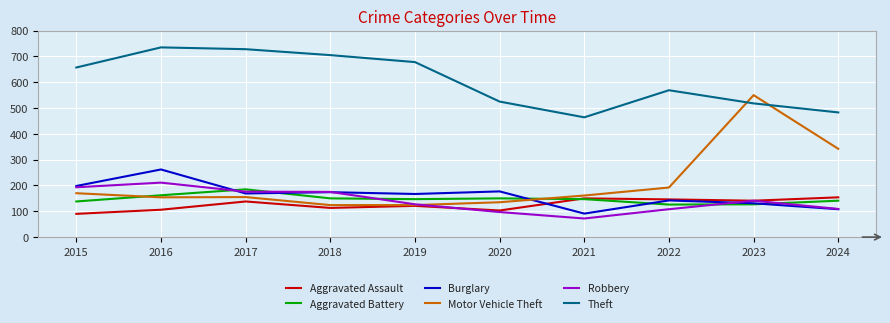

What is the difference between the highest and lowest values at 2022?

461